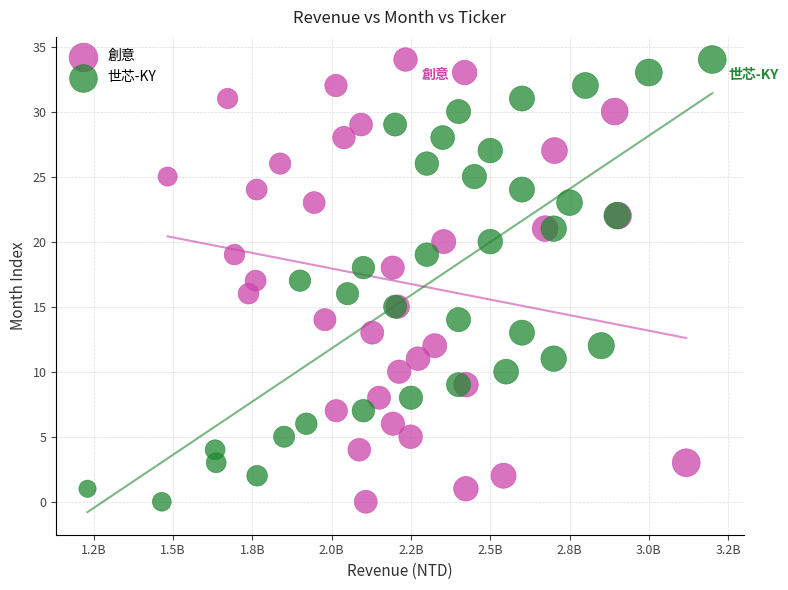

What are all the series names shown in the legend?

創意, 世芯-KY